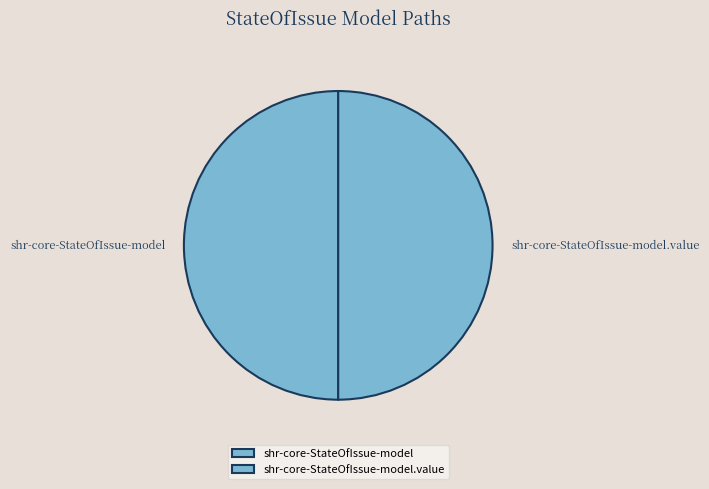

Combined, do shr-core-StateOfIssue-model and shr-core-StateOfIssue-model.value account for over 50%?

Yes